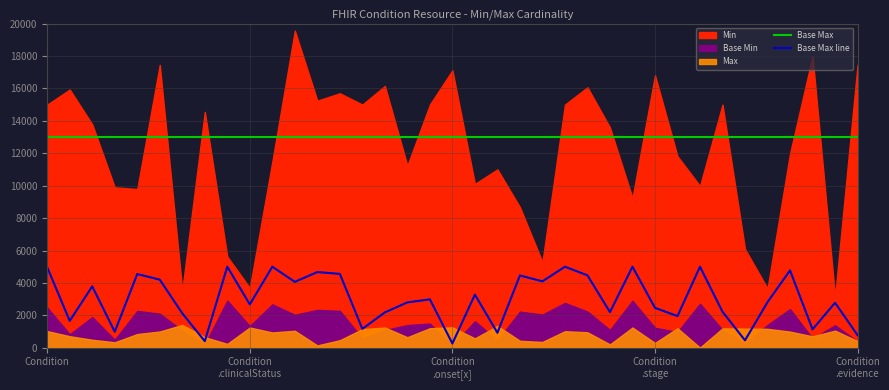

True or false: Base Max and Base Max line cross at least once.

False